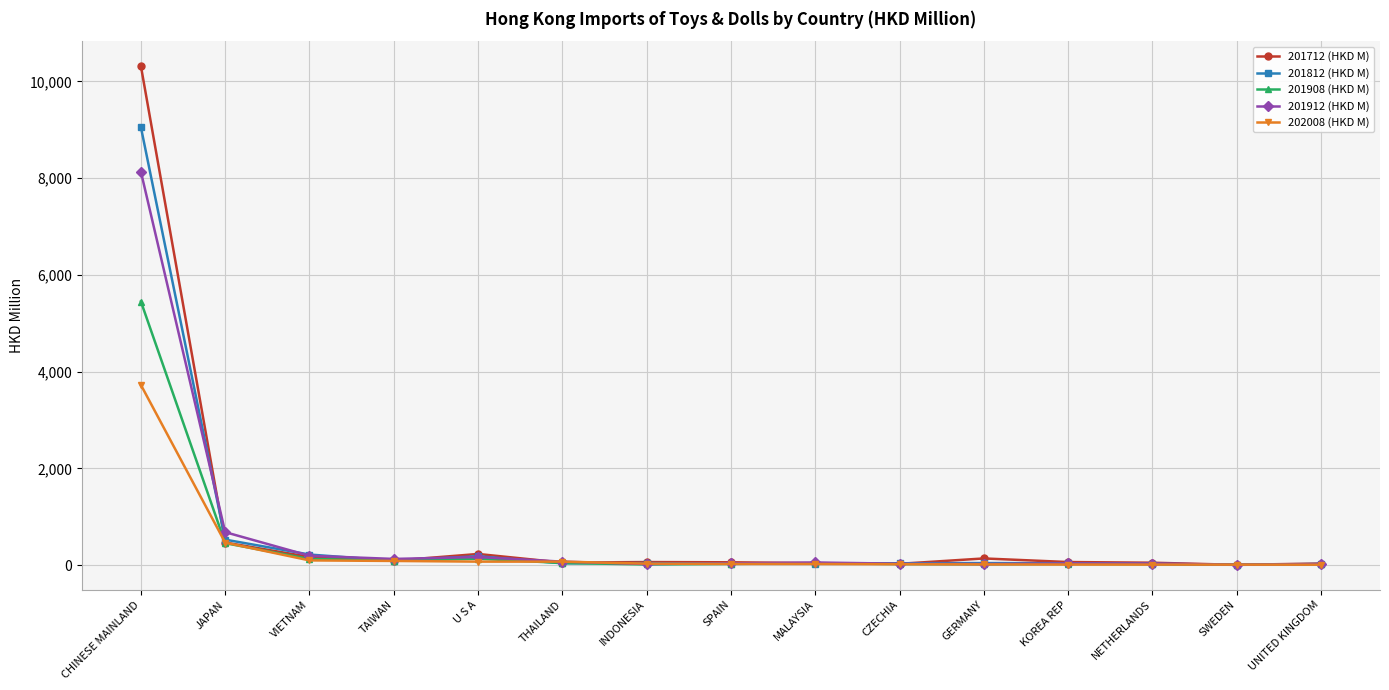

What is the maximum value shown in the chart?

10314.3